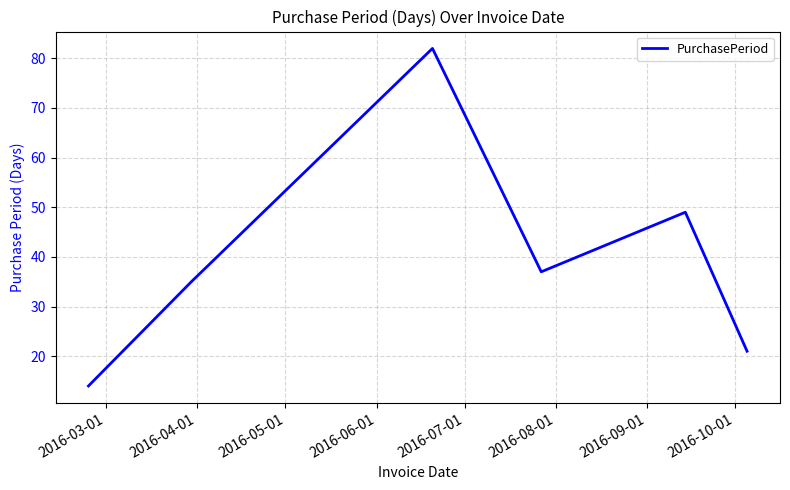

What is the smallest value displayed?

14